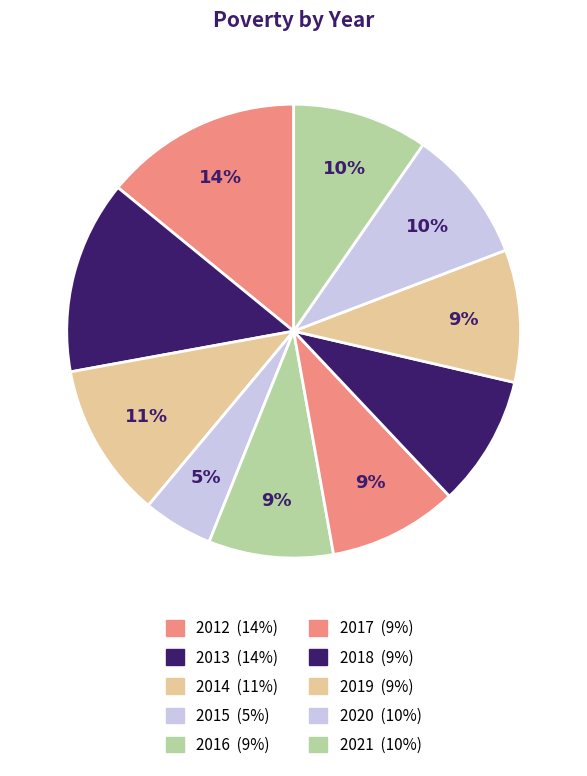

How many slices are in this pie chart?

10